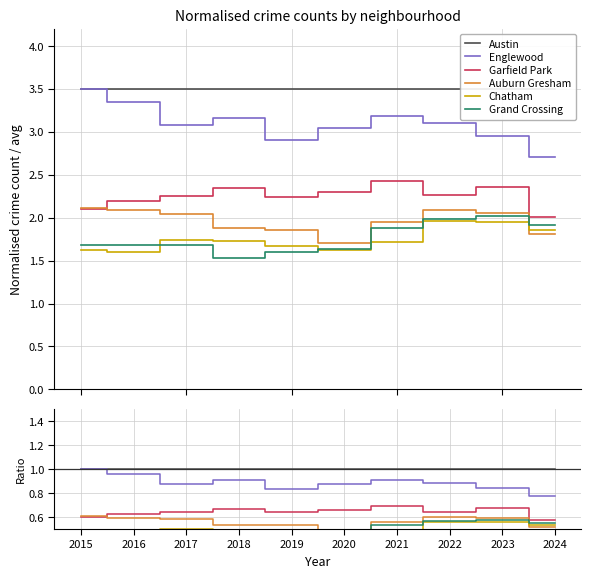

Between 2016 and 2020, which series saw the biggest shift?

Auburn Gresham